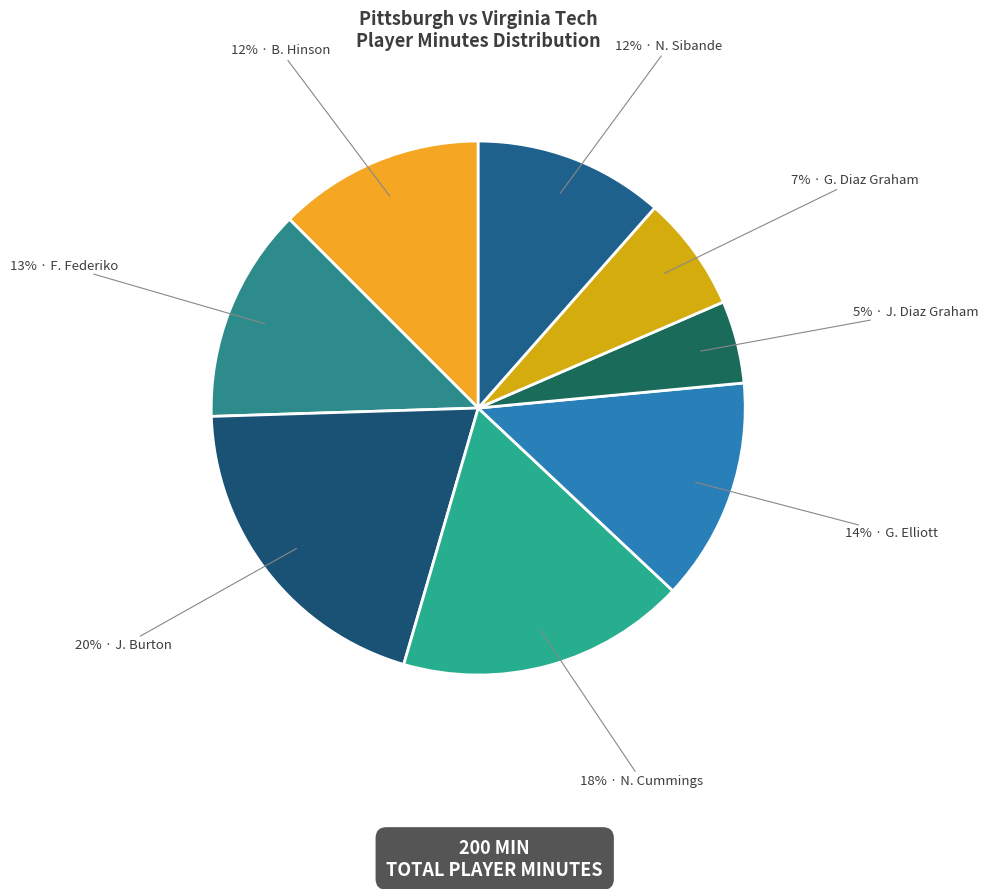

Count the number of slices in the pie.

8